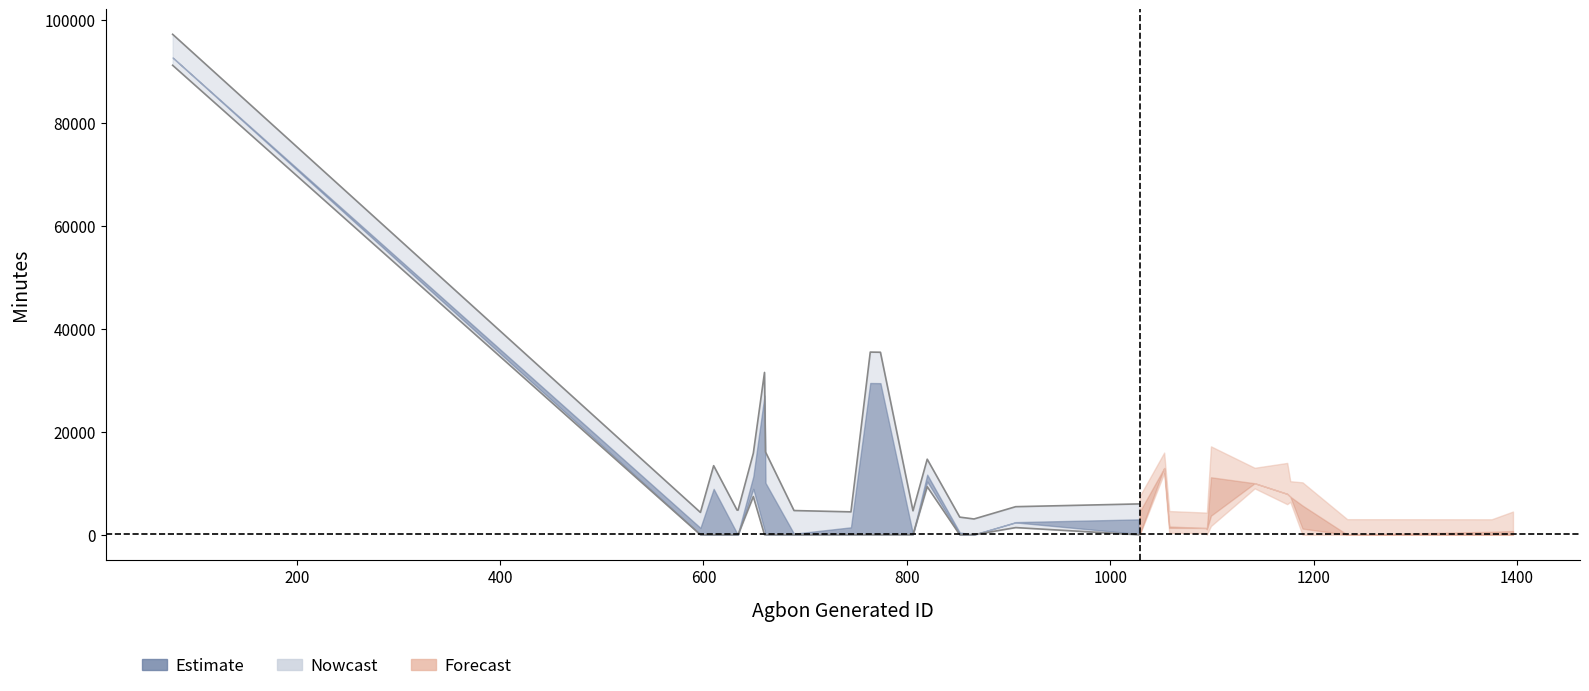

Reading left to right, extract all data points from this chart.

x: 0=78	1=597	2=610	3=633	4=634	5=649	6=660	7=661	8=689	9=745	10=764	11=765	12=766	13=767	14=768	15=769	16=770	17=771	18=772	19=773	20=774	21=806	22=820	23=852	24=866	25=907	26=1028	27=1029	28=1053	29=1058	30=1094	31=1095	32=1099	33=1142	34=1174	35=1177	36=1189	37=1233	38=1375	39=1396
minutes_to_closed: 0=92641	1=1333	2=8907	3=283	4=279	5=11316	6=27007	7=10063	8=197	9=1440	10=29455	11=29452	12=29448	13=29444	14=29442	15=29439	16=29436	17=29434	18=29431	19=29428	20=29424	21=151	22=11665	23=419	24=61	25=2447	26=2981	27=4496	28=12948	29=1599	30=1305	31=1300	32=11156	33=9997	34=7940	35=7392	36=5671	37=20	38=0	39=0
minutes_to_acknowledged: 0=92627	1=37	2=0	3=0	4=0	5=8906	6=897	7=49	8=12	9=67	10=92	11=93	12=91	13=89	14=84	15=79	16=76	17=73	18=68	19=69	20=66	21=95	22=10329	23=0	24=23	25=2390	26=146	27=145	28=12947	29=1335	30=1304	31=1037	32=3696	33=9995	34=7929	35=7391	36=1190	37=0	38=576	39=728
rating: 0=3	1=2	2=3	3=3	4=3	5=3	6=3	7=4	8=3	9=2	10=4	11=4	12=4	13=4	14=4	15=4	16=4	17=4	18=4	19=4	20=4	21=3	22=2	23=2	24=2	25=2	26=2	27=2	28=2	29=2	30=2	31=2	32=4	33=2	34=4	35=2	36=3	37=2	38=2	39=3